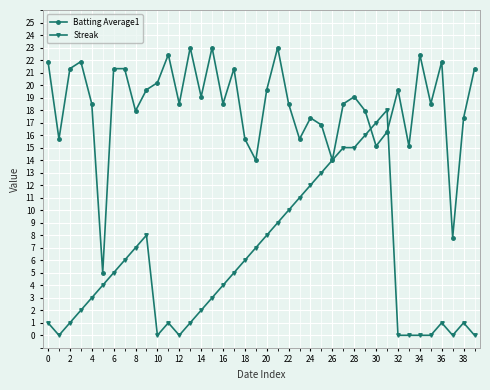

True or false: Streak and Batting Average1 intersect in this chart.

True